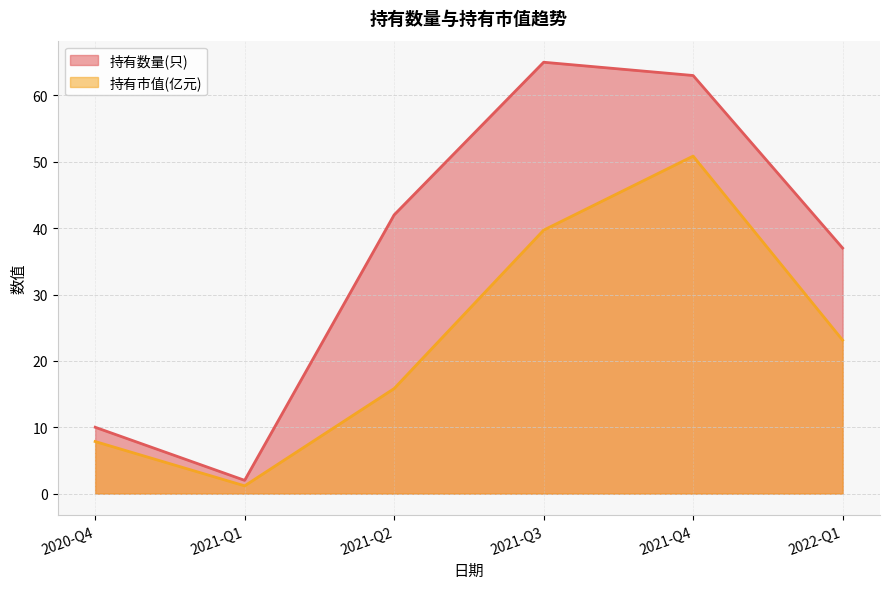

At which label does 持有数量(只) first exceed 42?

2021-Q3